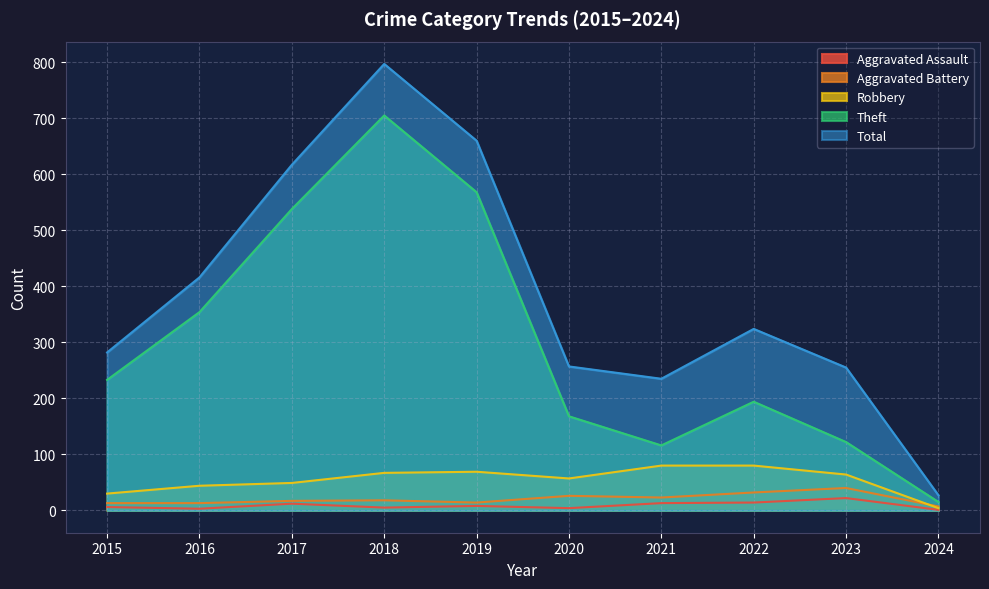

What are all the series names shown in the legend?

Aggravated Assault, Aggravated Battery, Robbery, Theft, Total